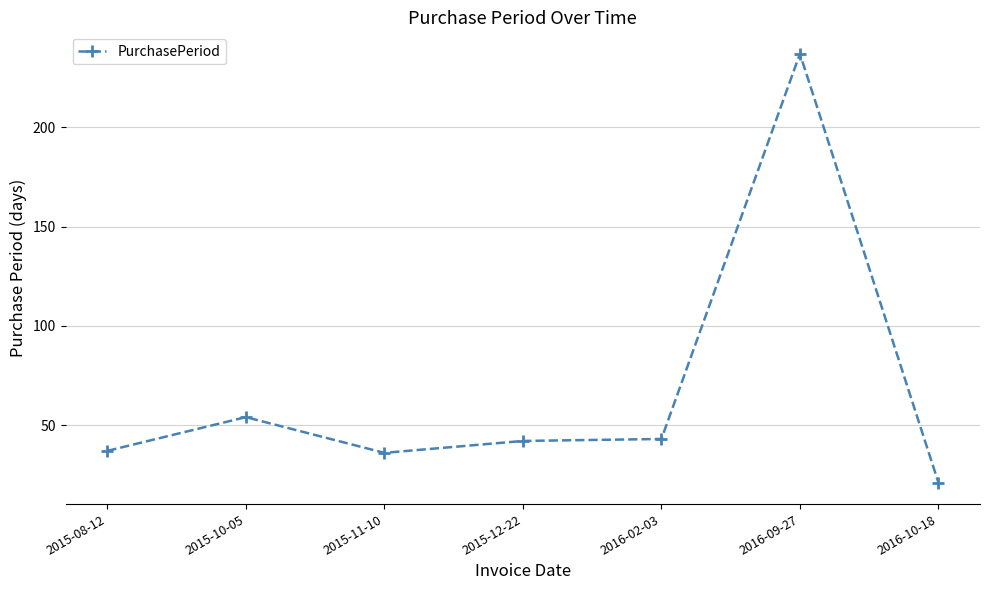

At which label is the value closest to 129?

2015-10-05